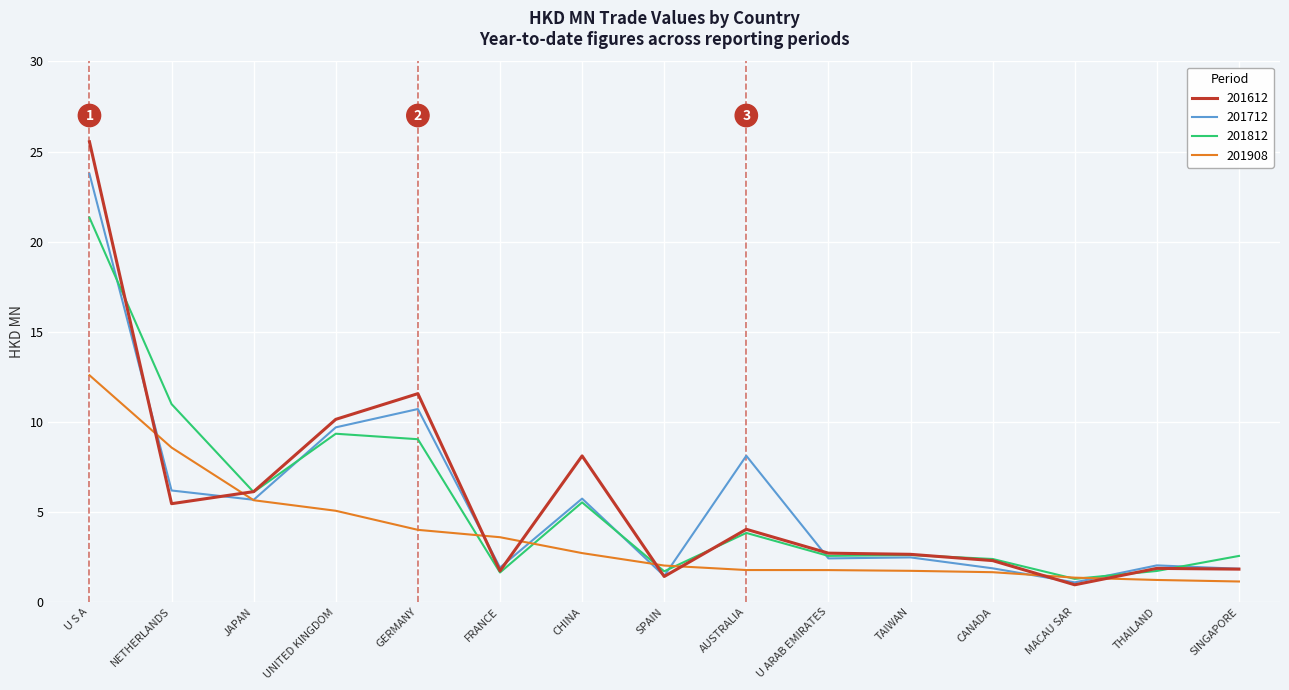

Rank the series by their maximum value, from lowest to highest.

201908, 201812, 201712, 201612